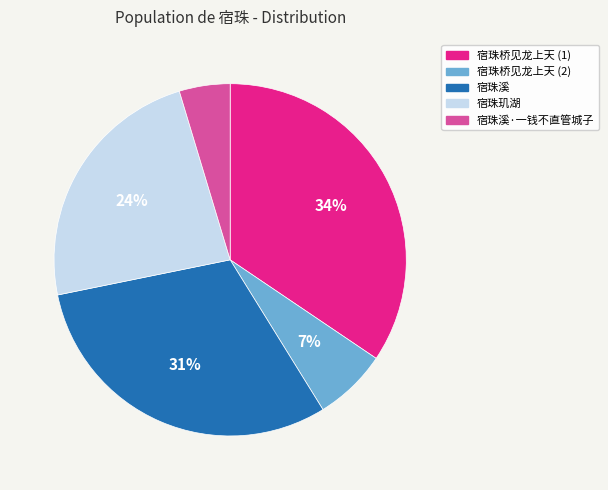

Which category has the biggest portion of the pie?

宿珠桥见龙上天 (1)